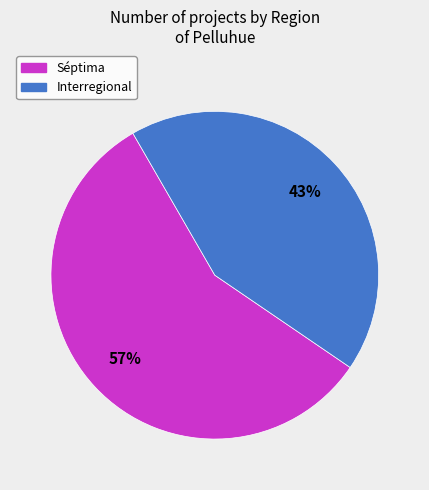

Is there a majority slice in this chart?

Yes